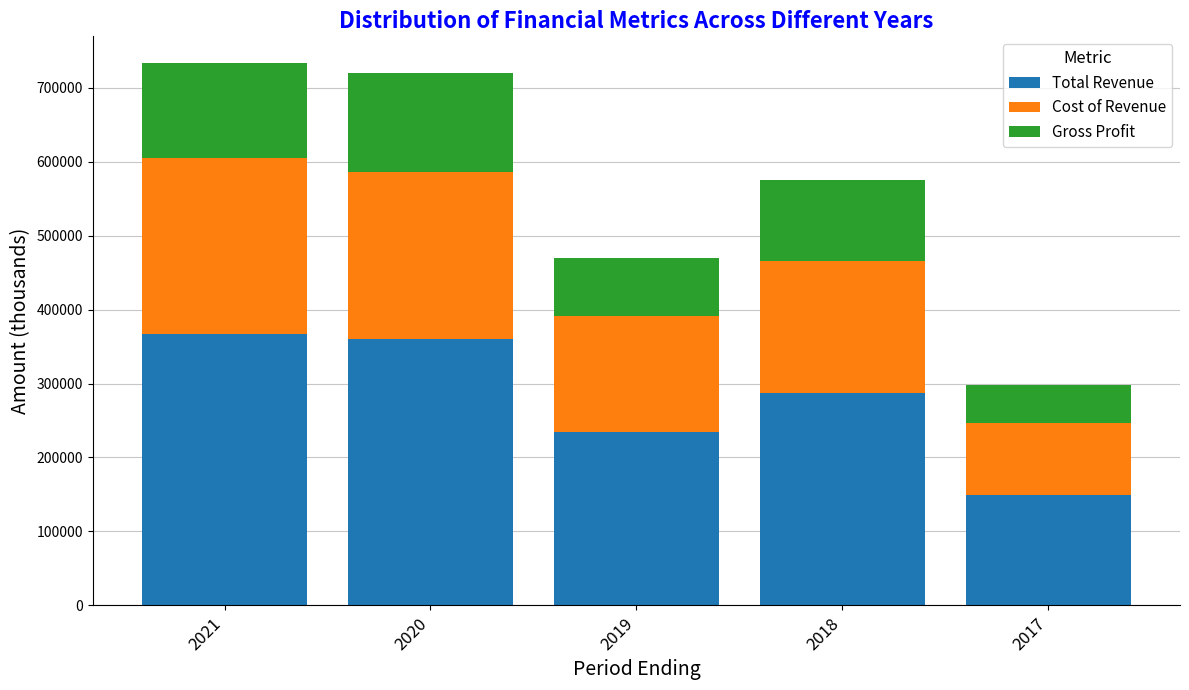

What is the difference between the second highest and second lowest values in the Total Revenue series?

125400